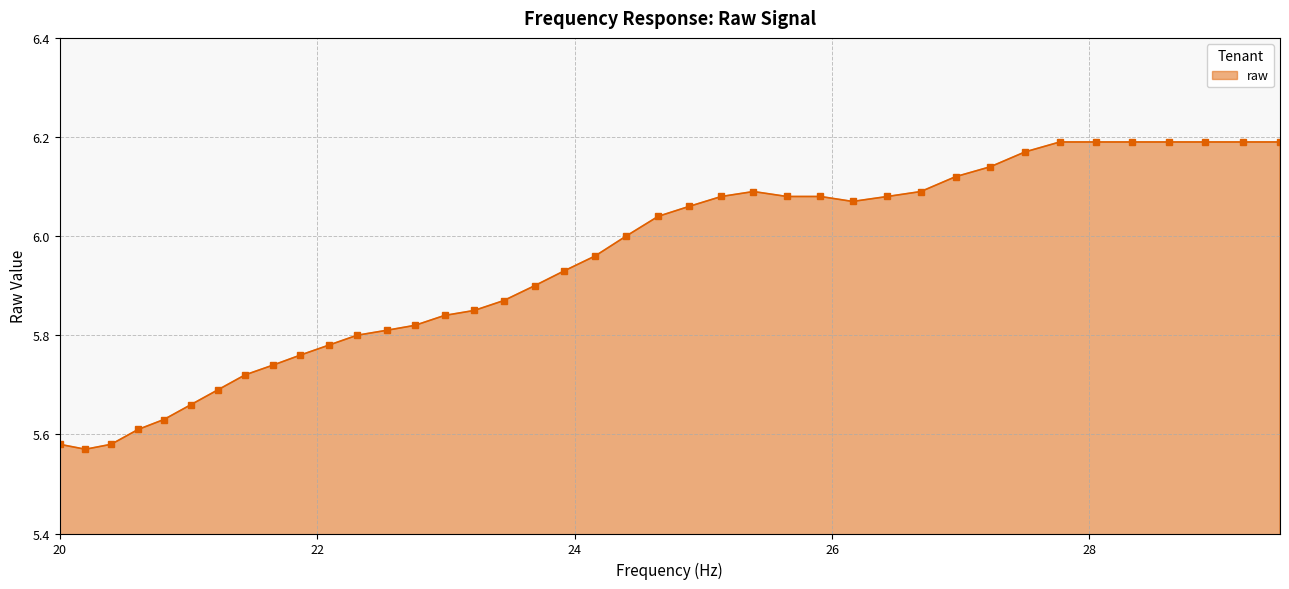

What is the sum of all values?

237.5